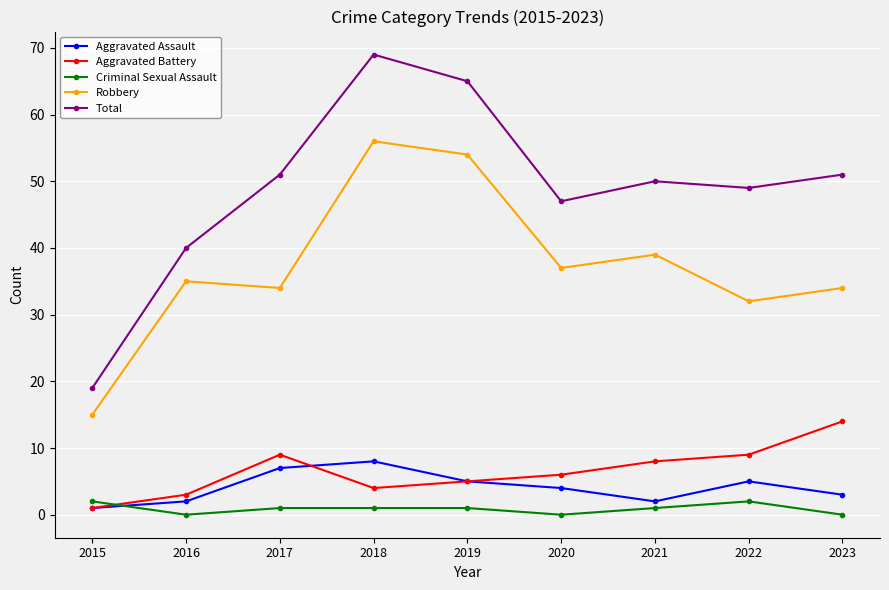

Is this an area chart (filled region under the line)?

No